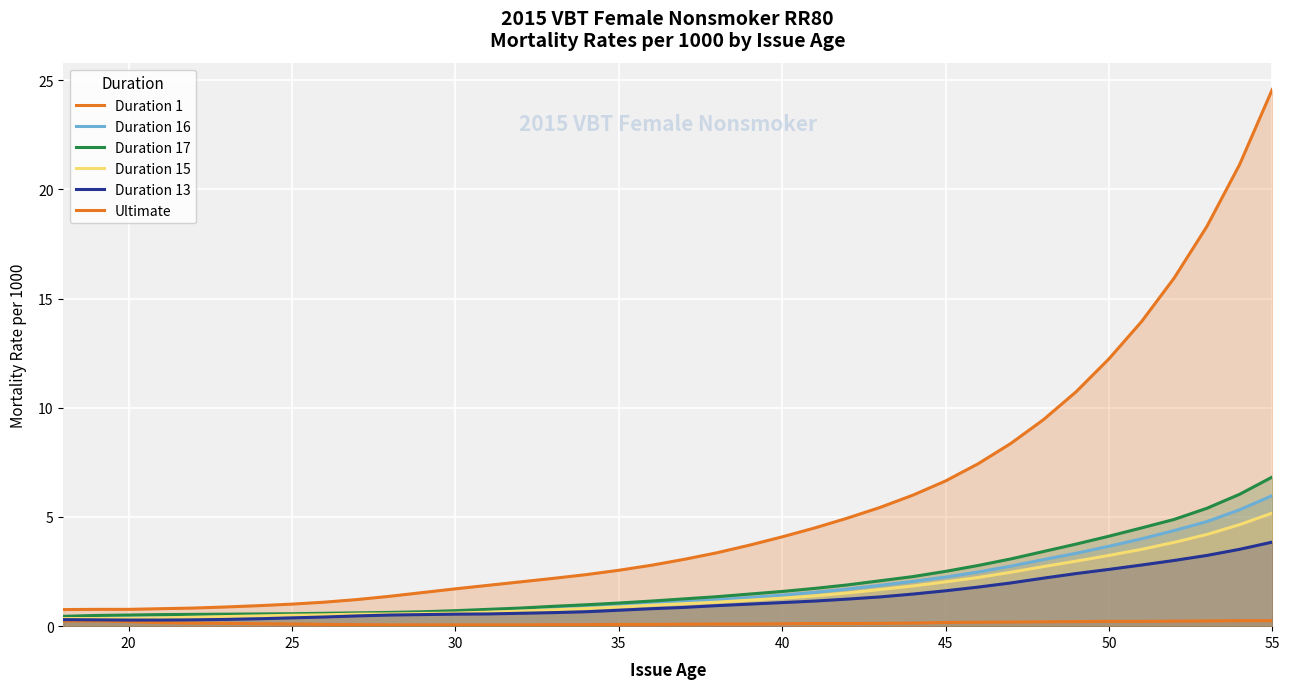

Which series has the largest total across all categories?

Ultimate